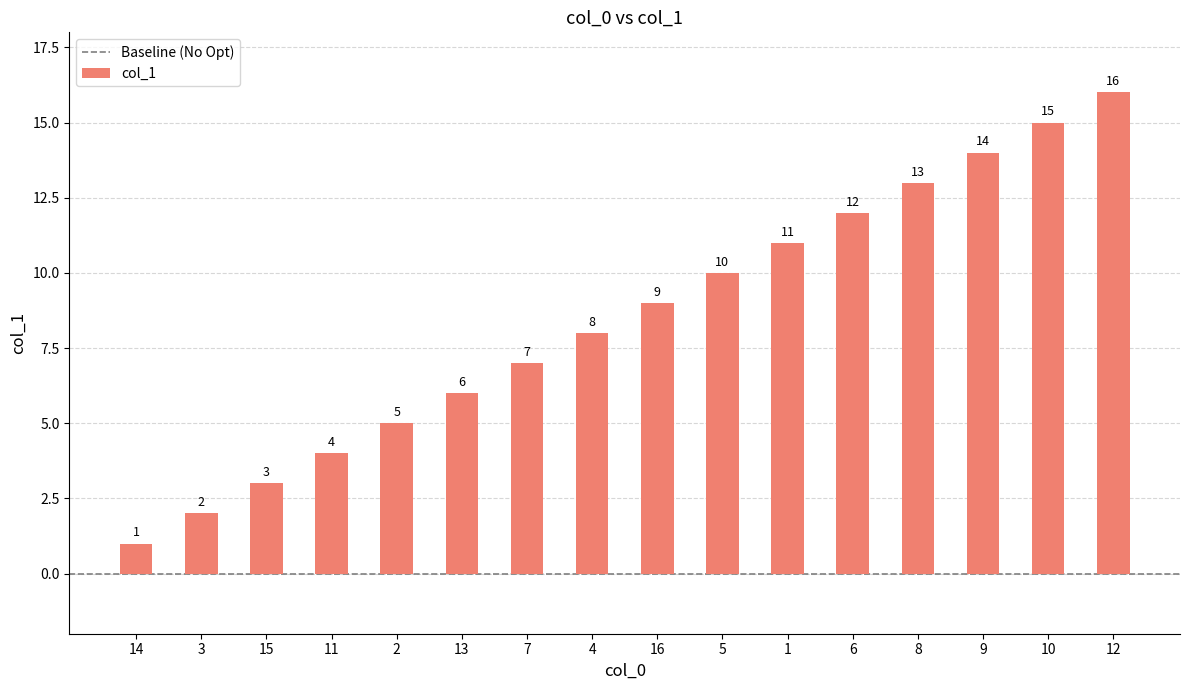

Which label corresponds to the smallest value in the chart?

14